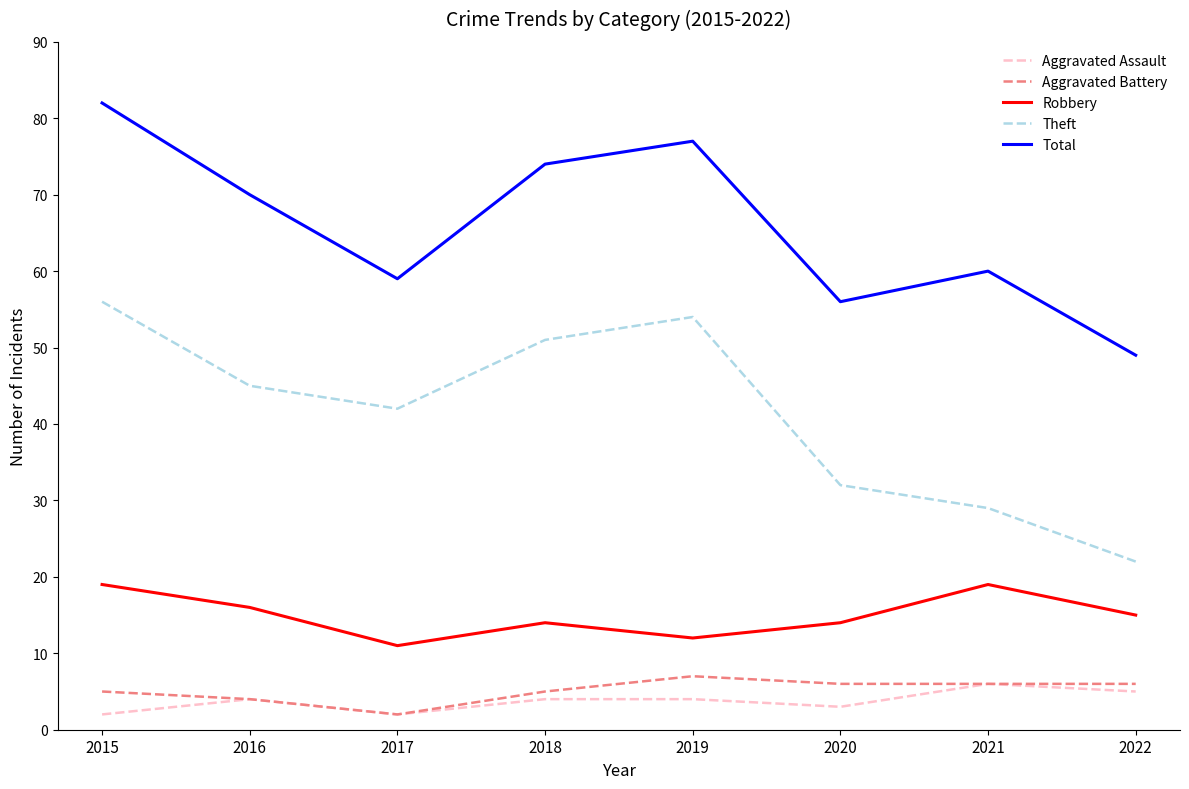

Count the Aggravated Assault values in the range 3 to 5.

5